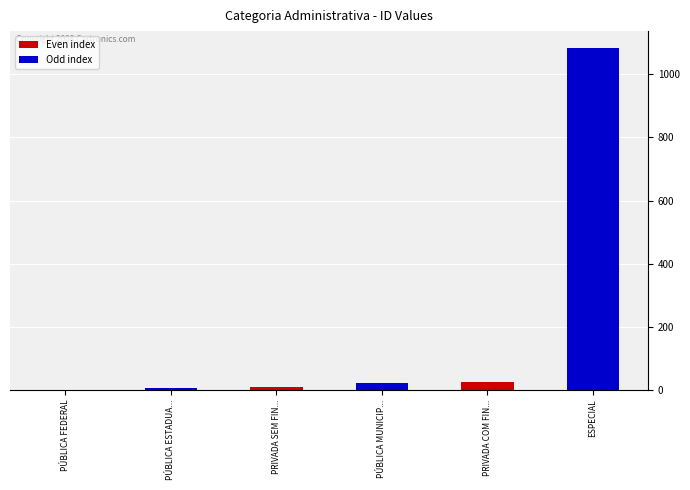

What is the greatest value displayed?

1083